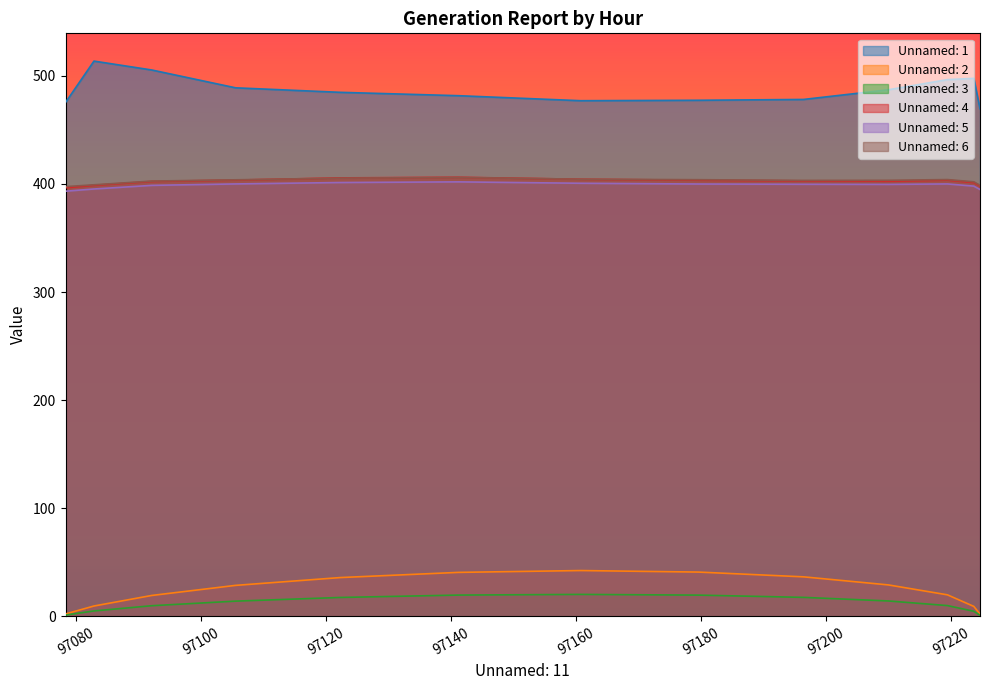

Which series has the widest spread of values?

Unnamed: 1